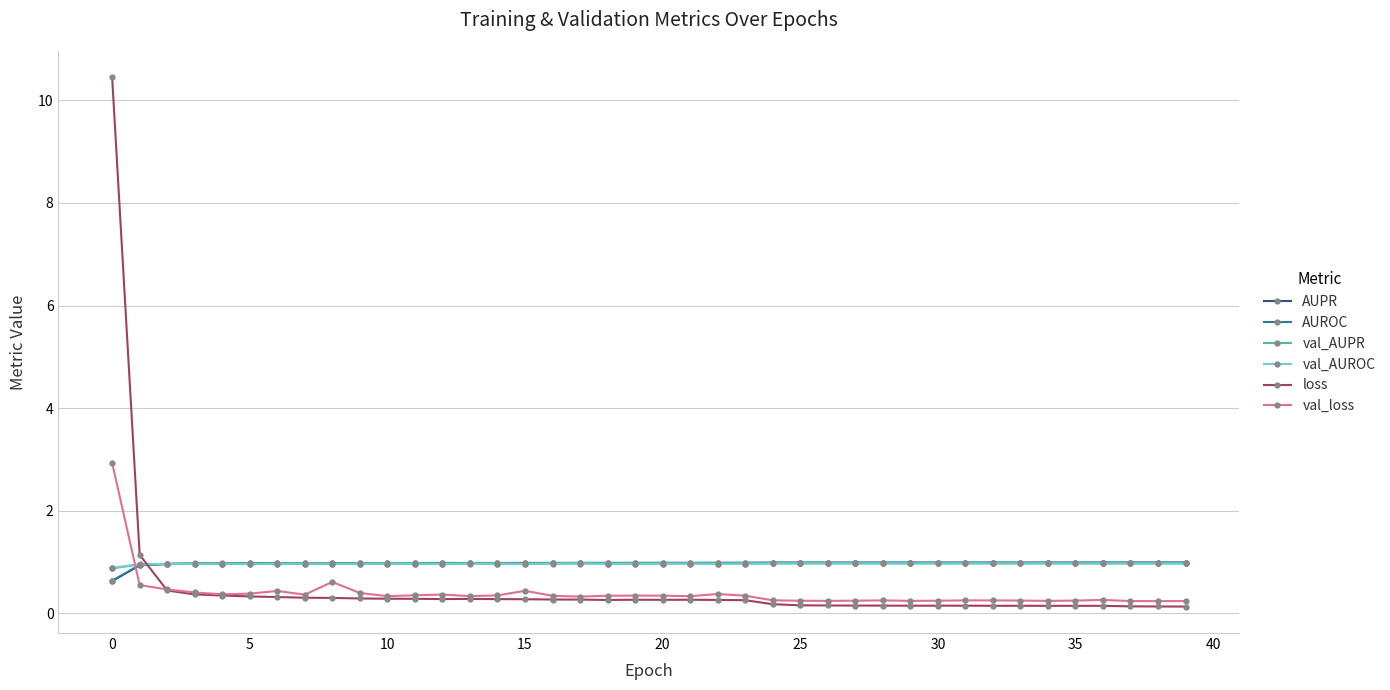

What is the value of the val_AUPR point at the 38th from the left?

1.0